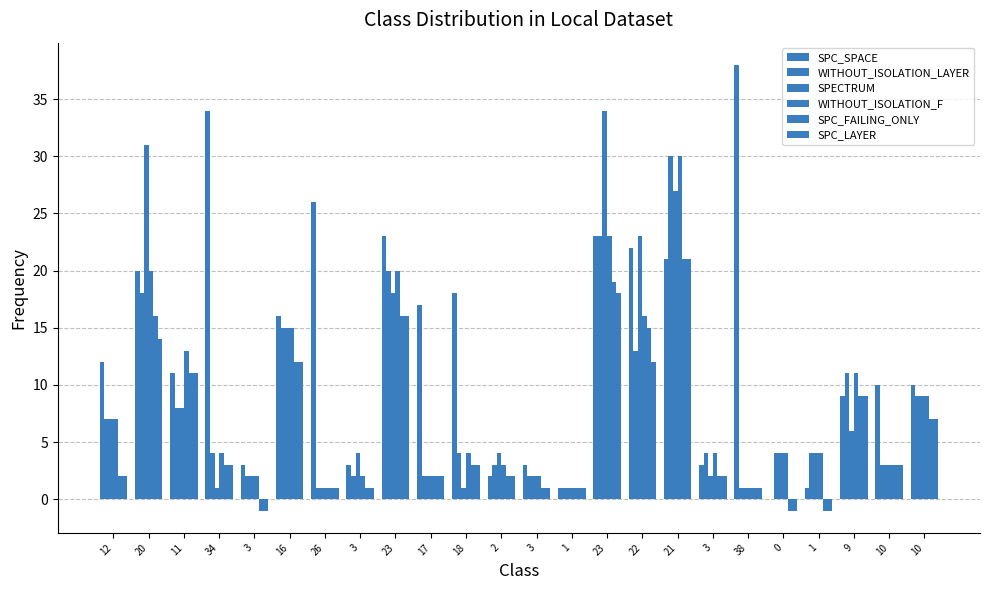

At which label is WITHOUT_ISOLATION_LAYER closest to 15?

16